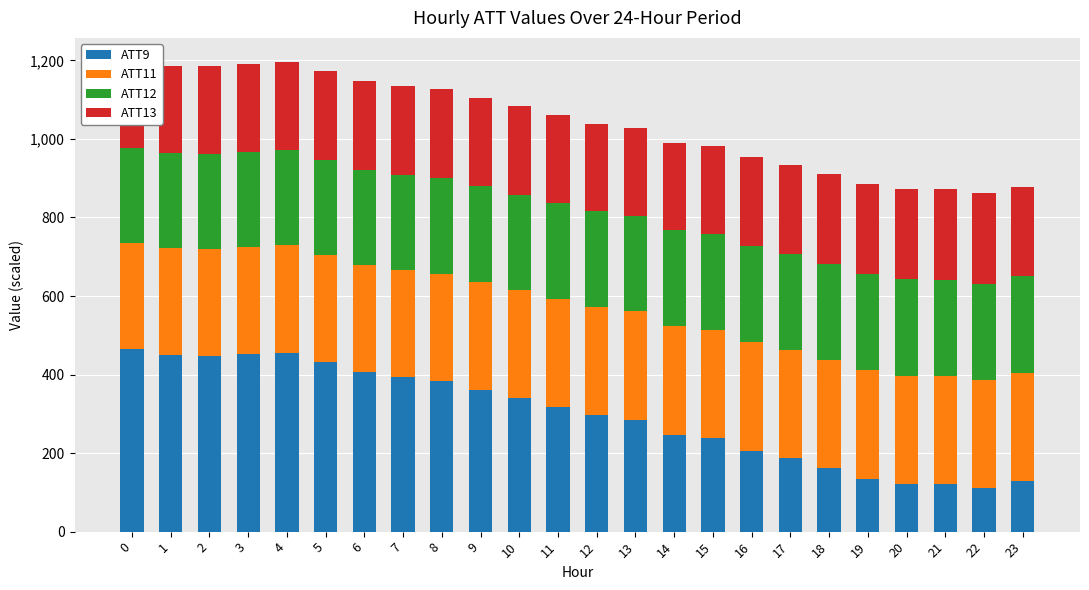

Reading left to right, transcribe all the data shown in this chart.

ATT9: 463.9	450.8	448.4	452.1	455.8	431.1	405.5	392.6	383.1	361.2	340.2	318.5	298.2	285.4	247.2	237.8	206.1	186.5	160.8	134.9	121.2	120.1	110.6	129.9
ATT11: 271.5	271.9	272.3	272.8	273.2	273.3	273.4	273.6	274.0	274.5	274.7	274.7	274.9	275.3	275.7	276.0	276.2	276.0	275.9	275.6	275.7	275.7	275.5	275.3
ATT12: 240.8	240.8	241.2	241.9	242.3	242.6	242.5	242.8	243.0	243.3	243.3	243.4	243.7	244.1	244.3	244.5	244.5	244.5	244.8	245.0	245.2	245.5	245.5	245.5
ATT13: 221.2	221.7	223.1	224.1	224.4	225.1	225.4	226.1	226.2	226.4	224.8	223.5	221.9	222.1	222.9	224.1	226.1	227.5	228.5	229.5	230.5	231.4	229.9	227.7